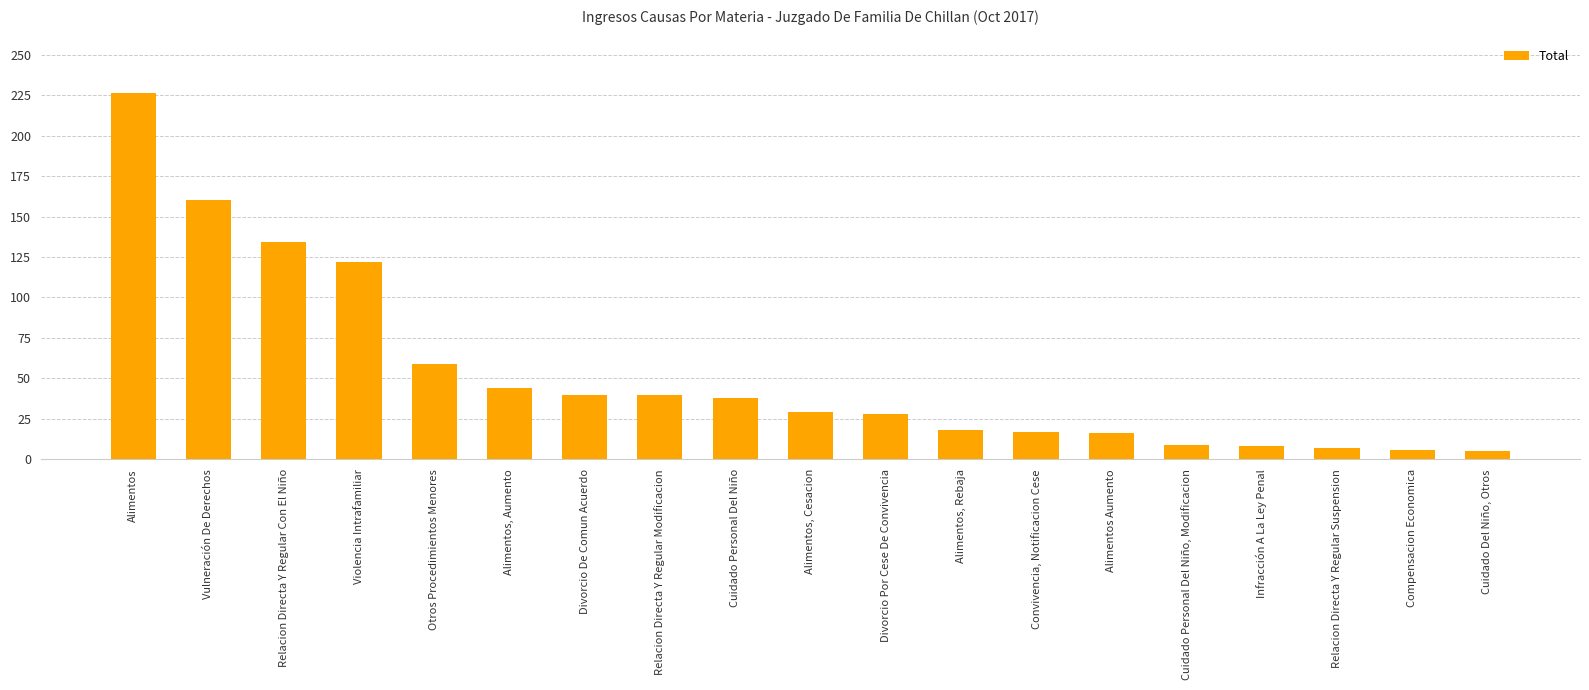

Are the bars grouped side by side (vs. stacked)?

No